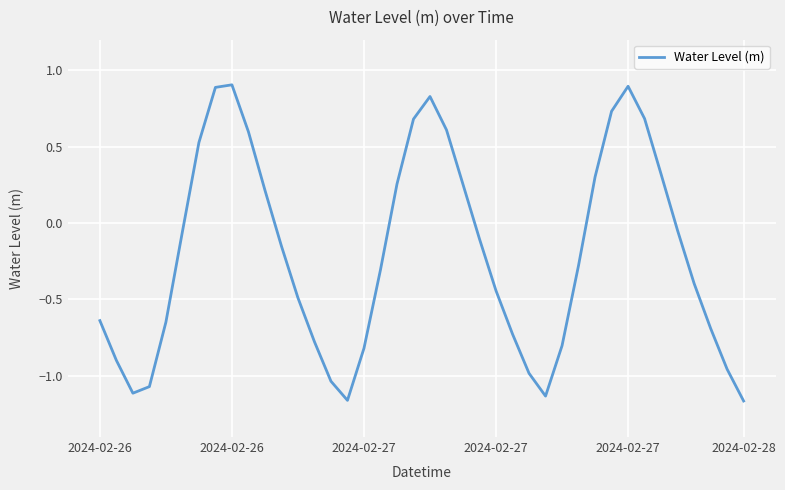

How many values are below 0?

25